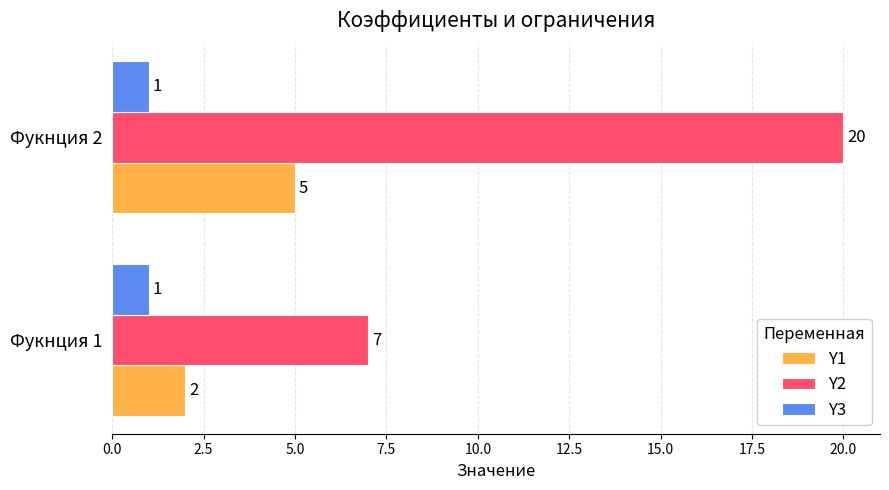

Which series has the largest total across all categories?

Y2